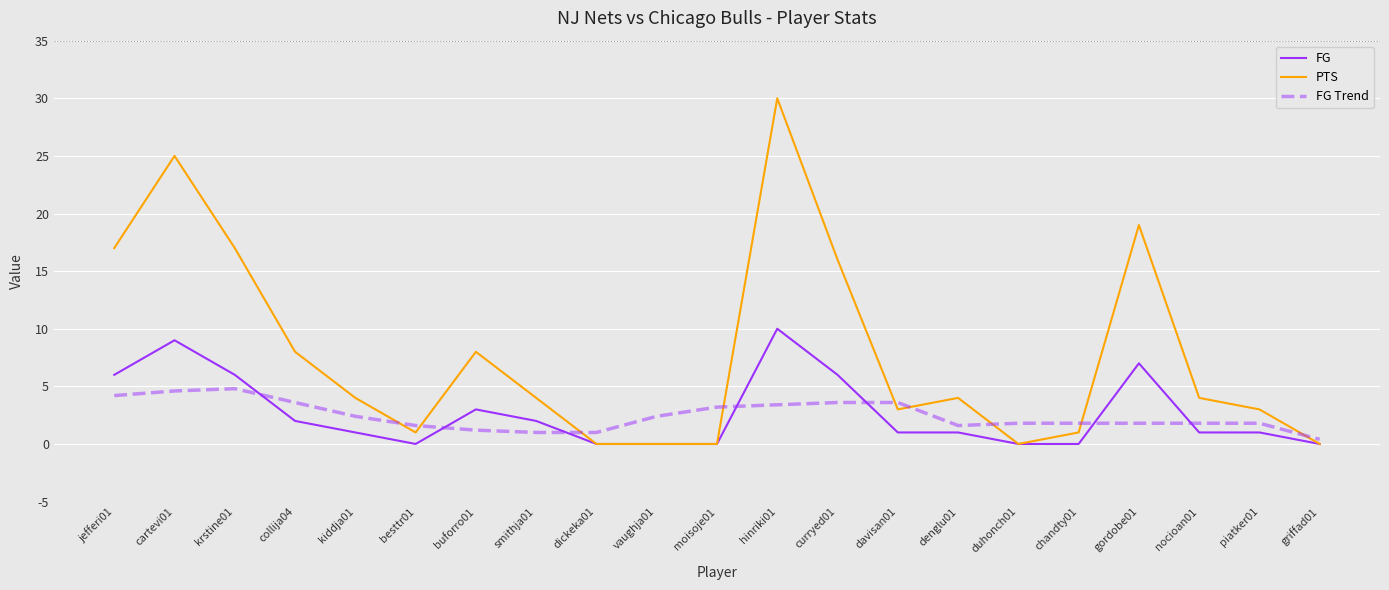

What is the approximate value of FG at buforro01?

3.0